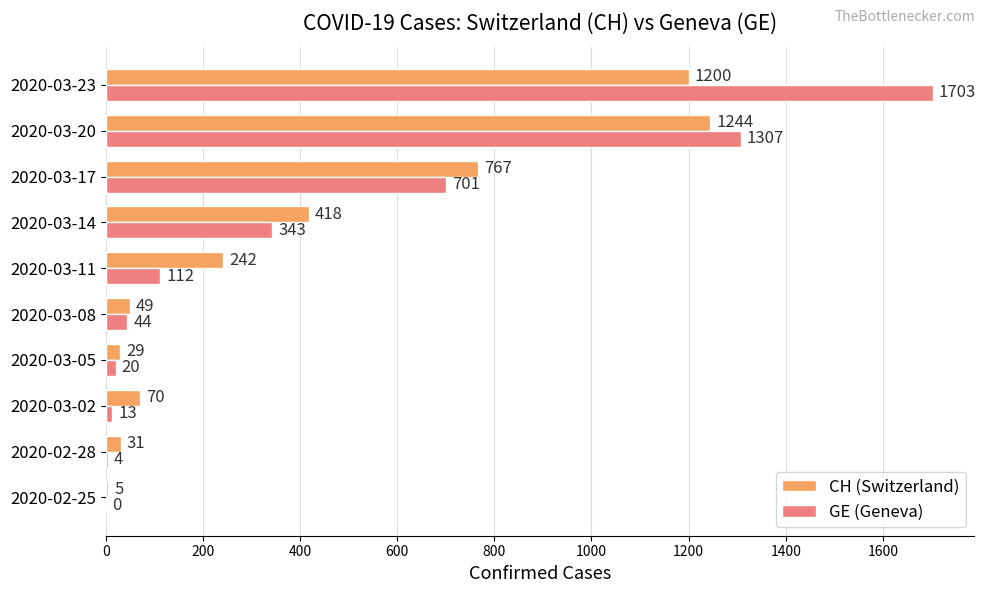

Is it true that CH (Switzerland) equals 31 at 2020-02-28?

True